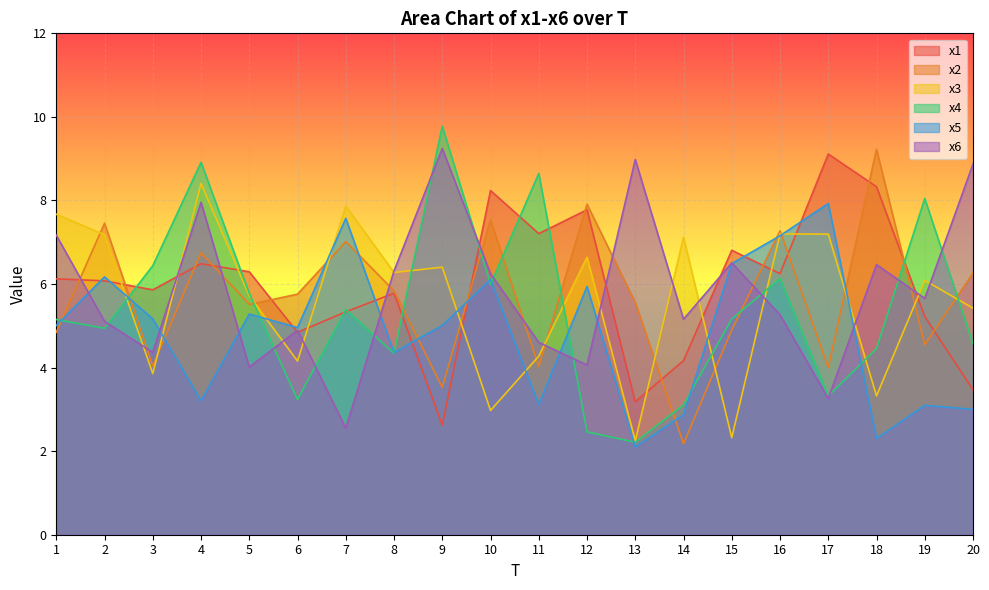

Rank the series at 10 from highest to lowest value.

x1, x2, x6, x5, x4, x3